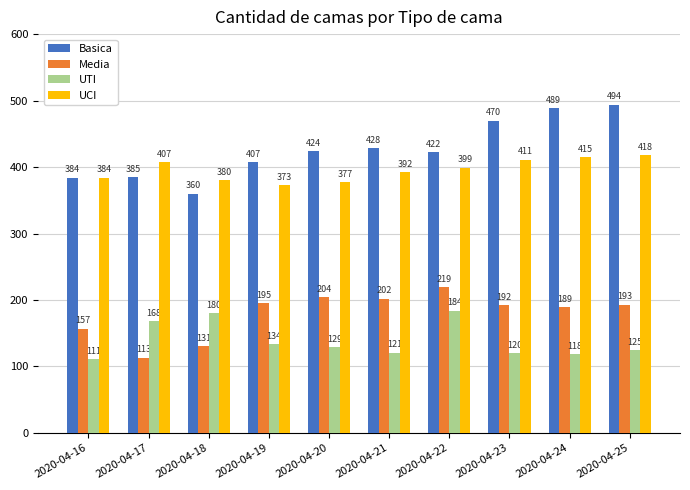

What is the difference between the Media values at 2020-04-24 and 2020-04-18?

58